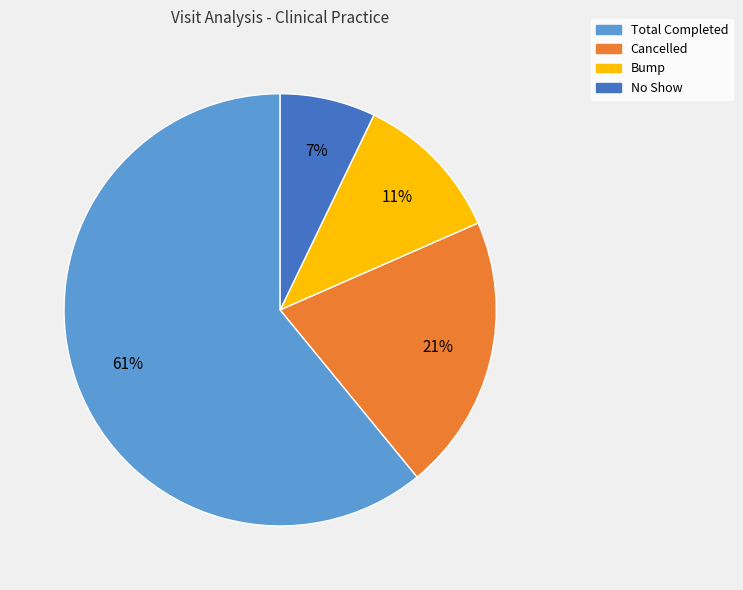

The Total Completed slice represents 61% of the pie. True or false?

True